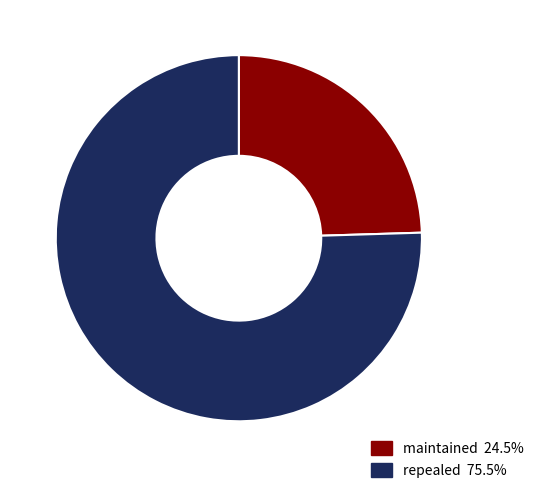

Rank the categories by value from highest to lowest.

repealed, maintained